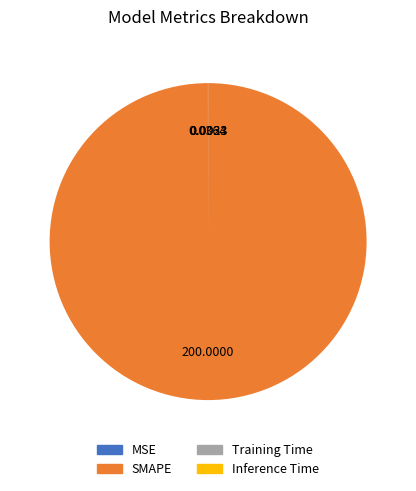

Which slice is the largest?

SMAPE